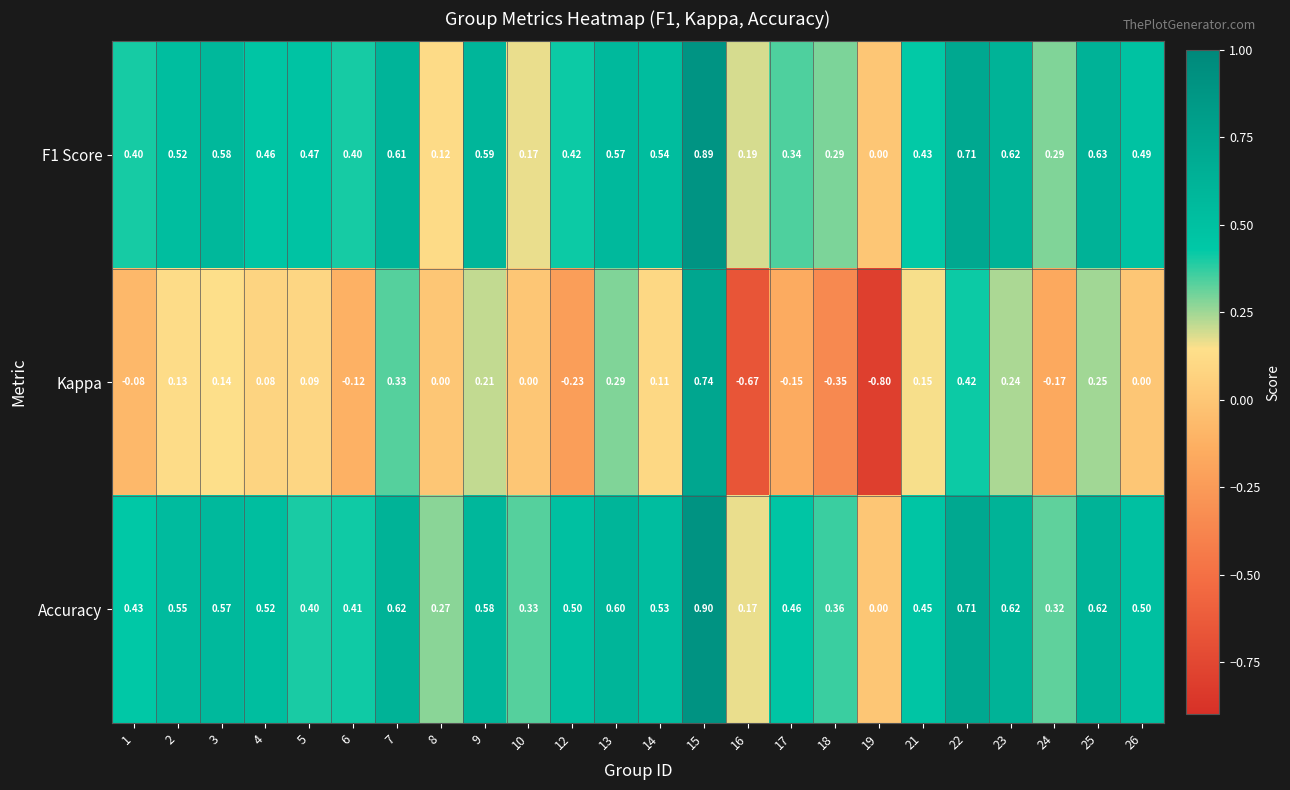

Which series changed the most between 8 and 10?

Accuracy